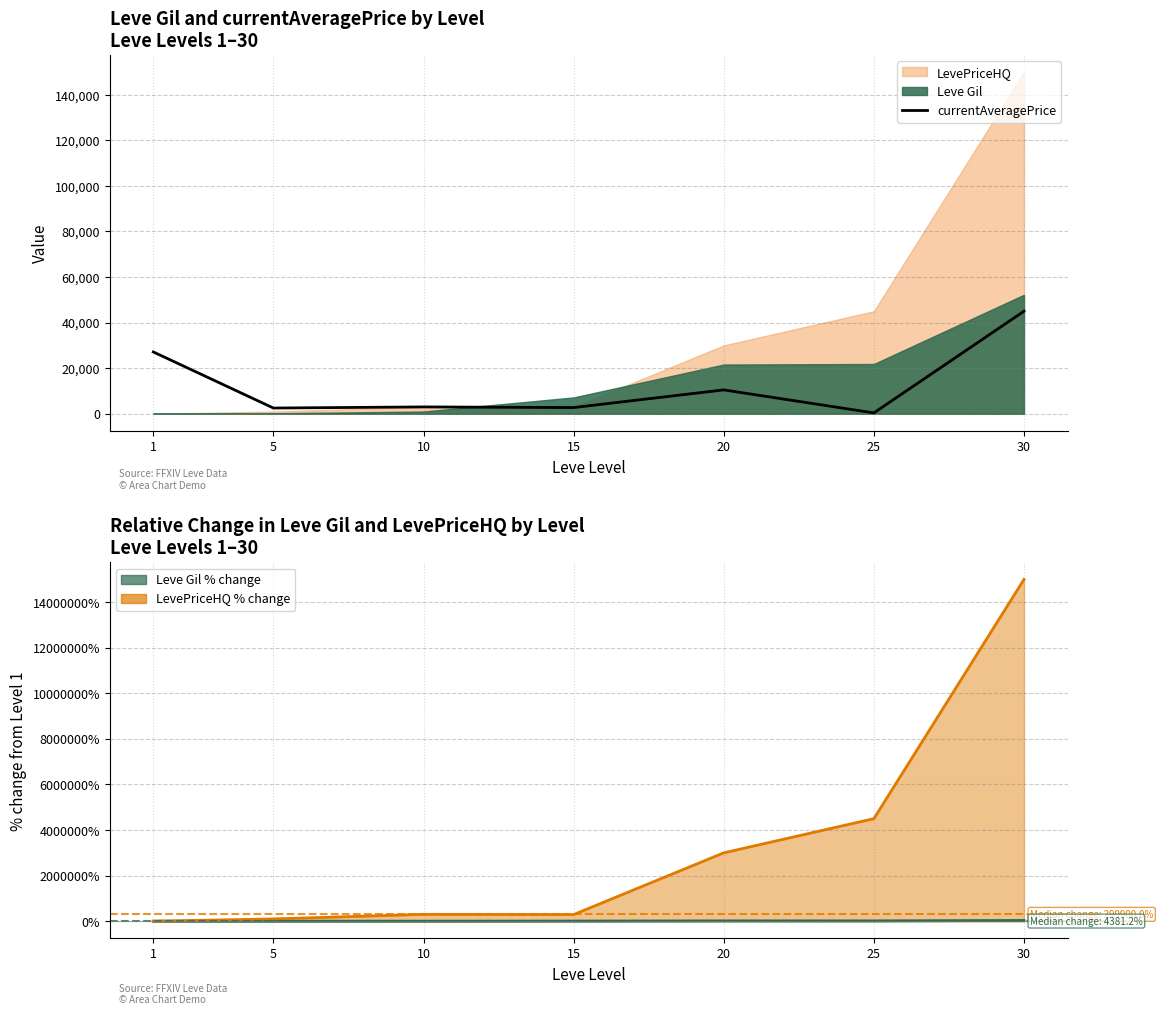

Is it true that Leve Gil trend equals 13543.8 at 25?

True